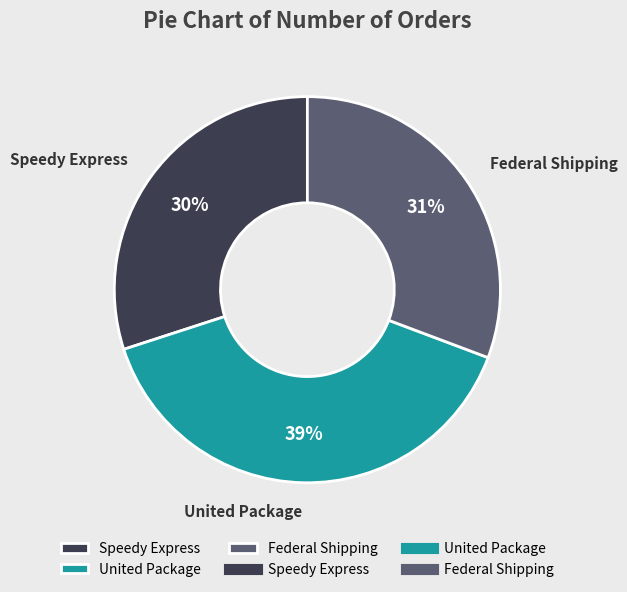

What is the ratio of the value at Speedy Express to the value at Federal Shipping?

1.0